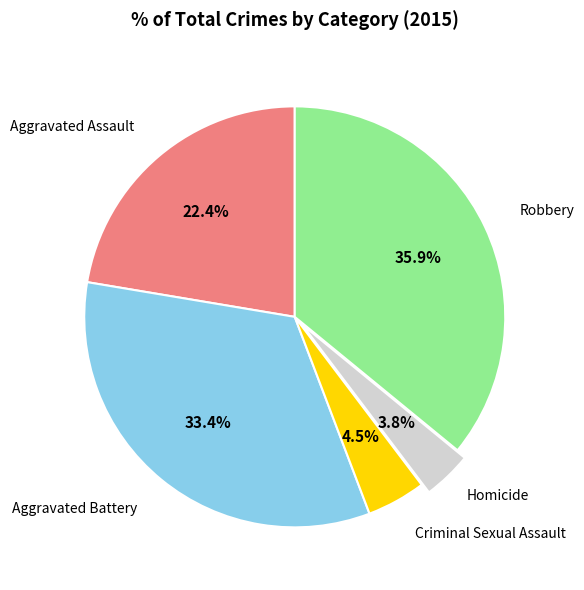

To the nearest percent, what portion does Homicide represent?

4%